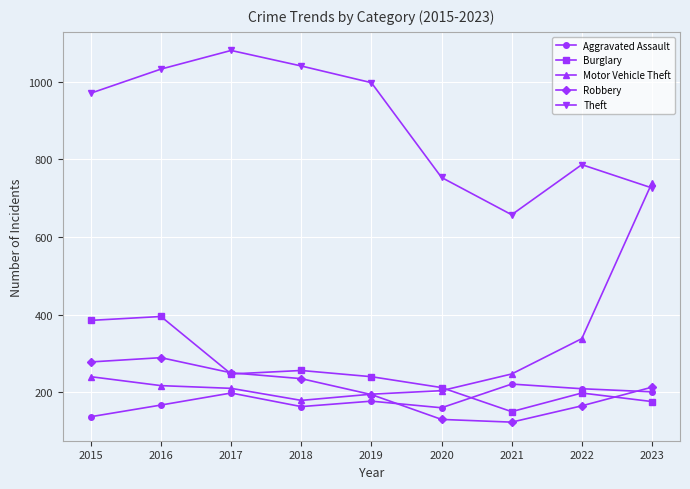

At which label is Theft closest to 868?

2022